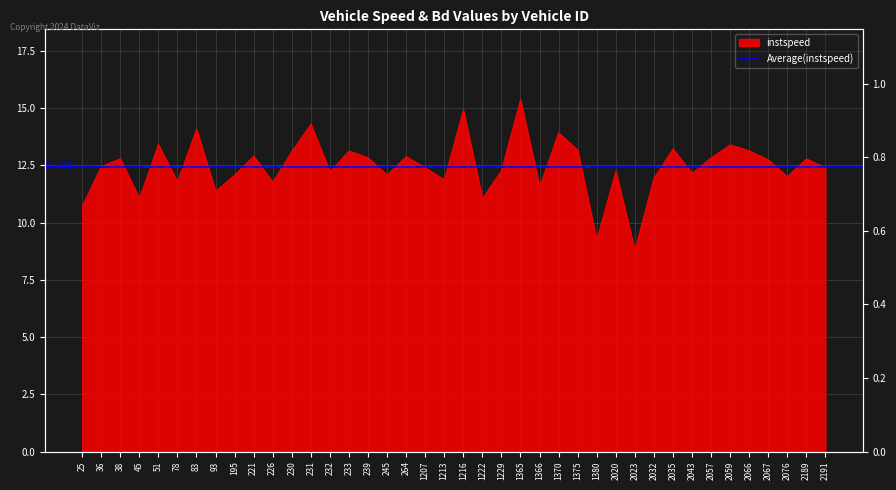

What value does the data have at 2020.0?

12.2